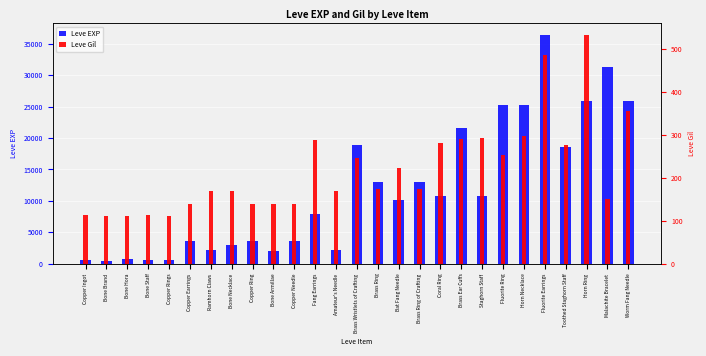

What is the difference between the maximum and minimum values in the Leve Gil series?

420